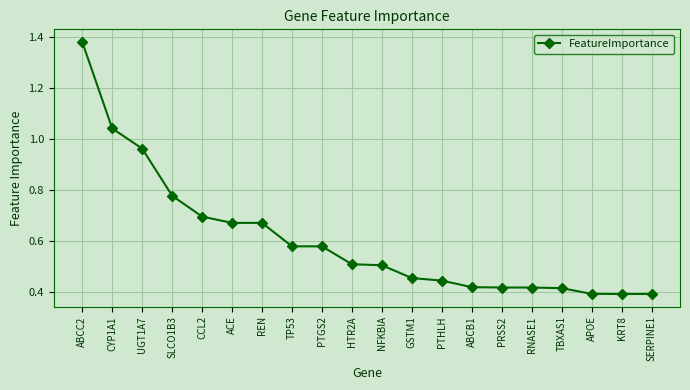

Which has a higher value, TP53 or HTR2A?

TP53